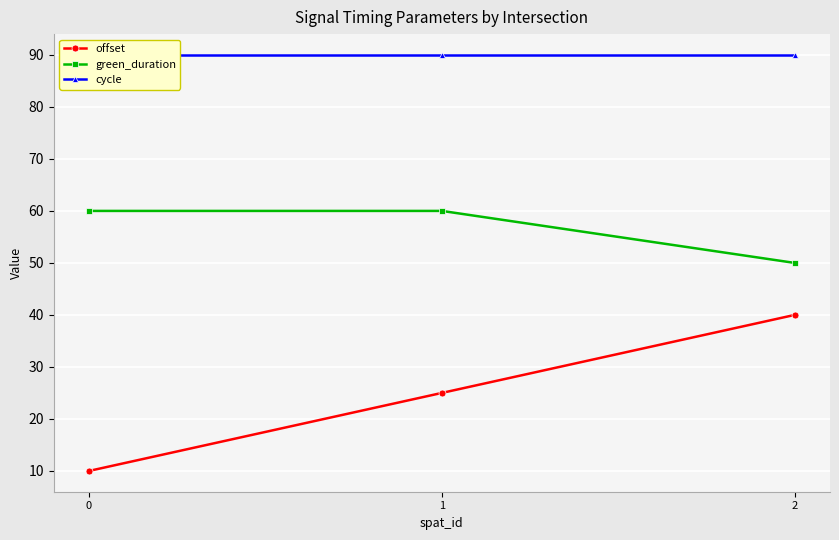

What is the difference between the highest and lowest values at 1?

65